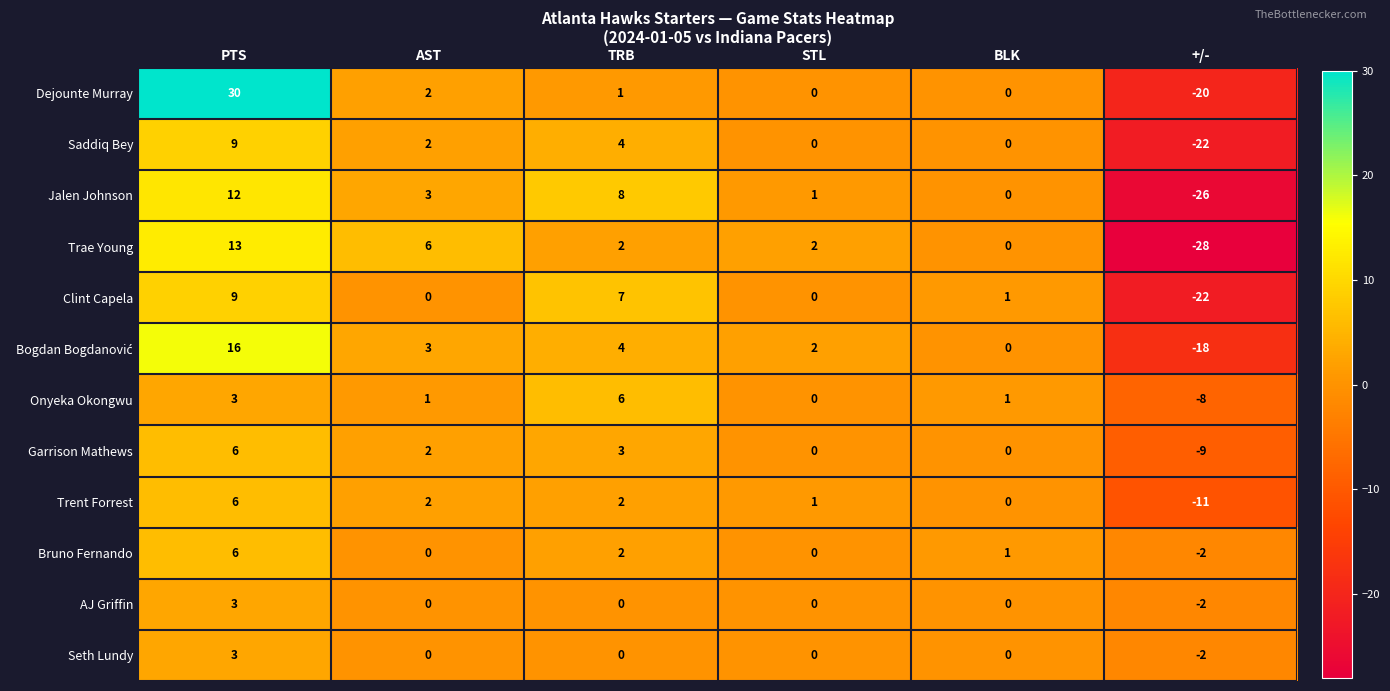

What is the sum of the Garrison Mathews values at BLK and +/-?

-9